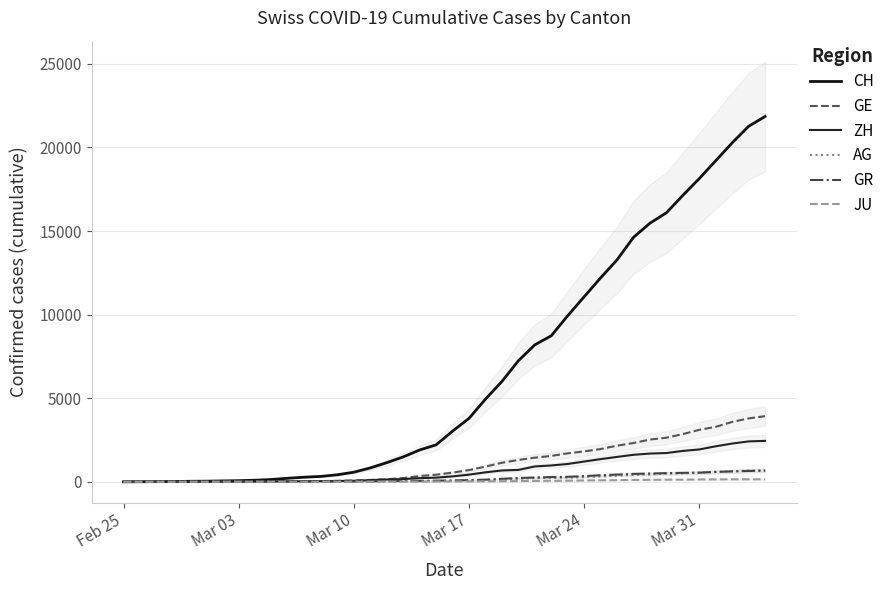

Does the chart display data point markers on the line(s)?

No